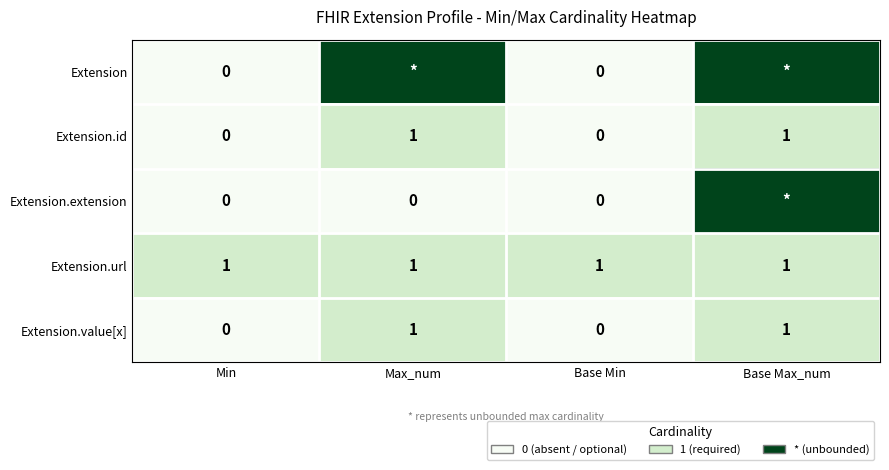

What is the sum of all Extension.url values?

4